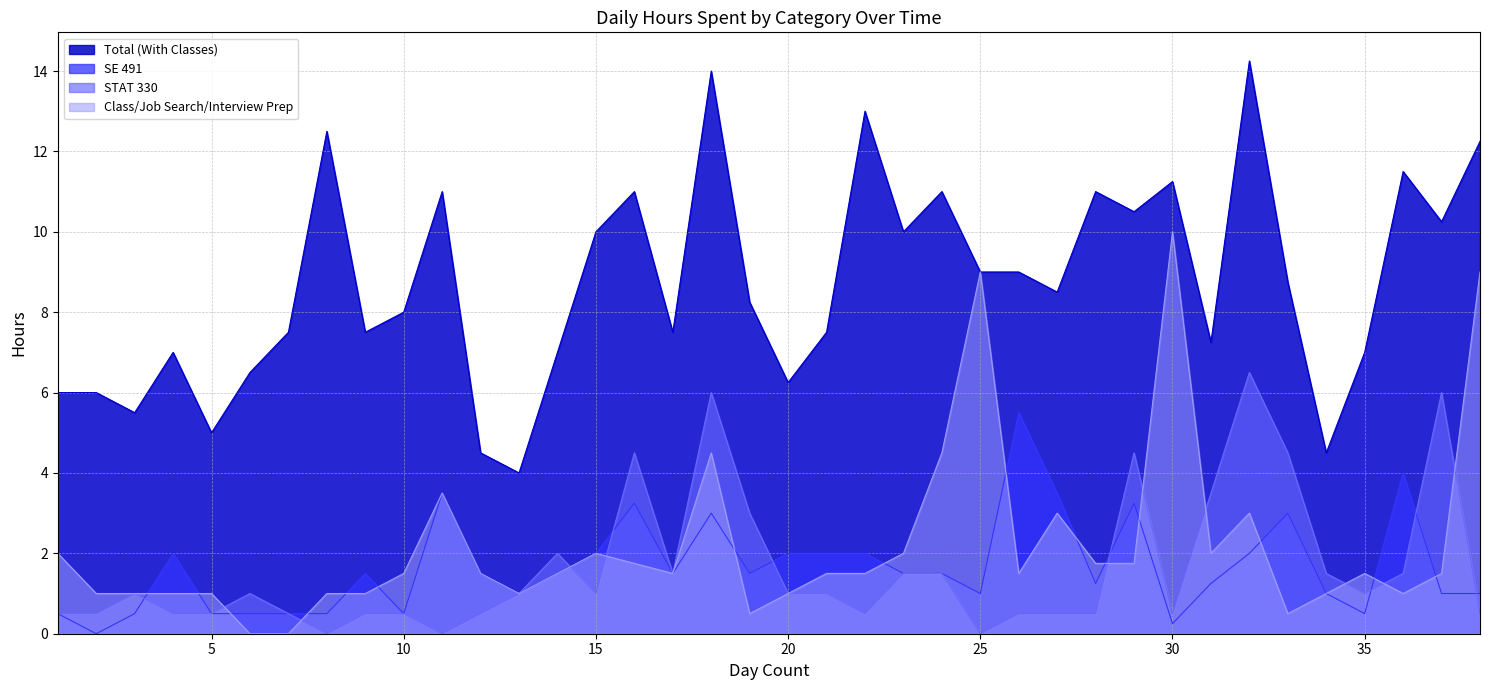

True or false: SE 491 has more than 0 points higher than both neighbors.

True